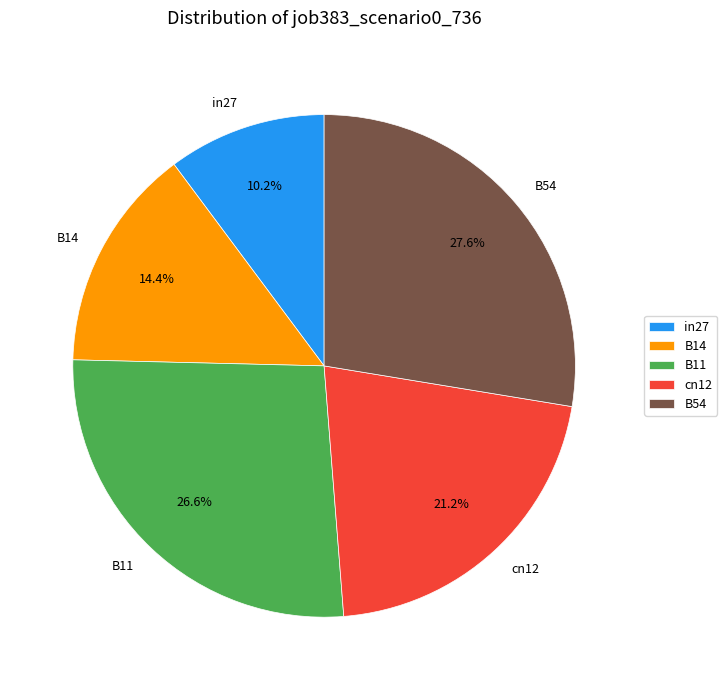

To the nearest percent, what is the difference between the cn12 and in27 slice percentages?

11%